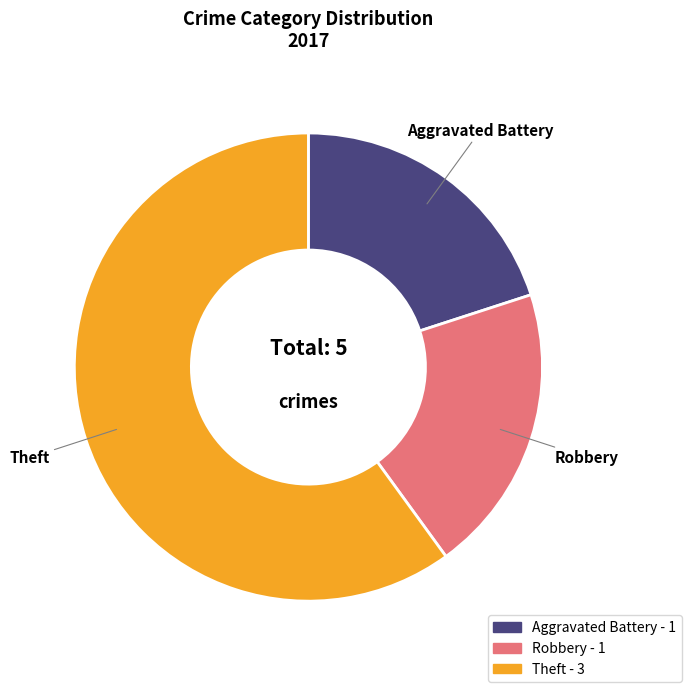

Is there a majority slice in this chart?

Yes